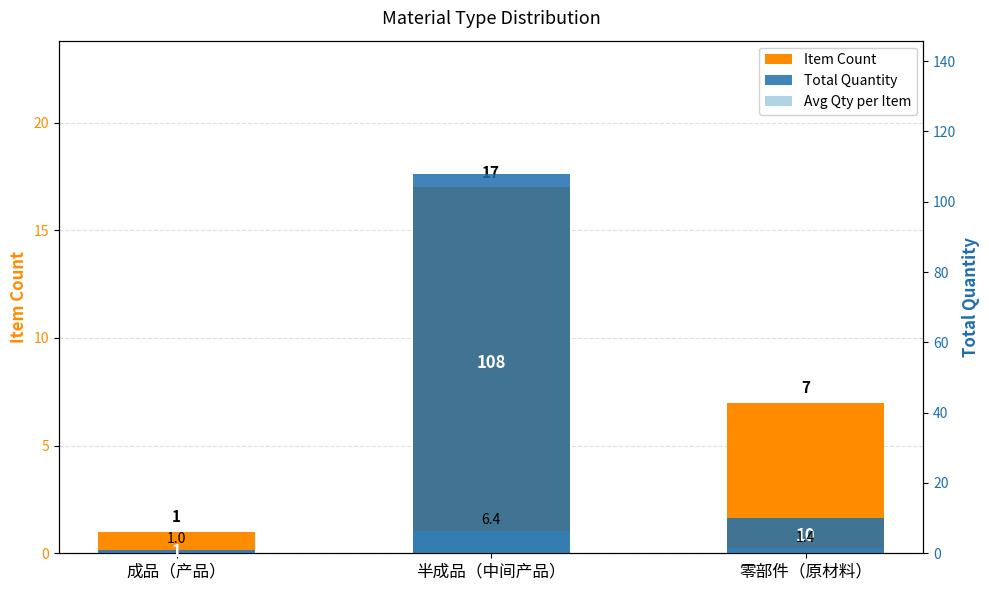

What is the sum of all Avg Qty per Item values?

8.8